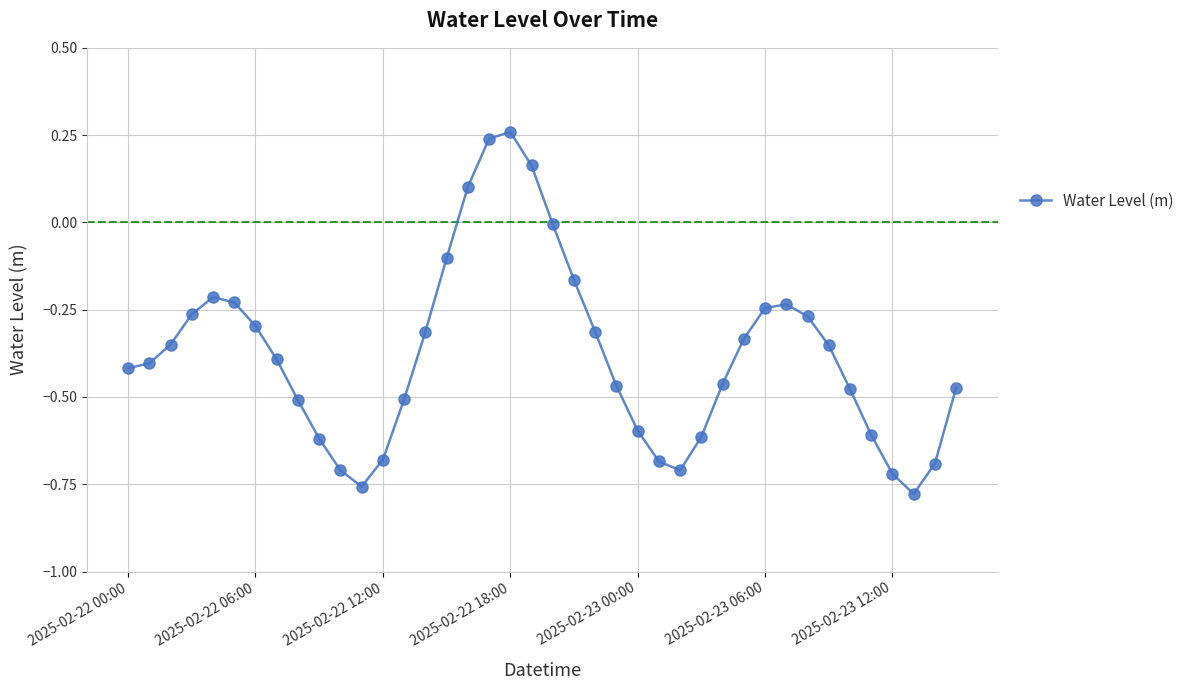

What is the difference between the second highest and minimum values?

1.0